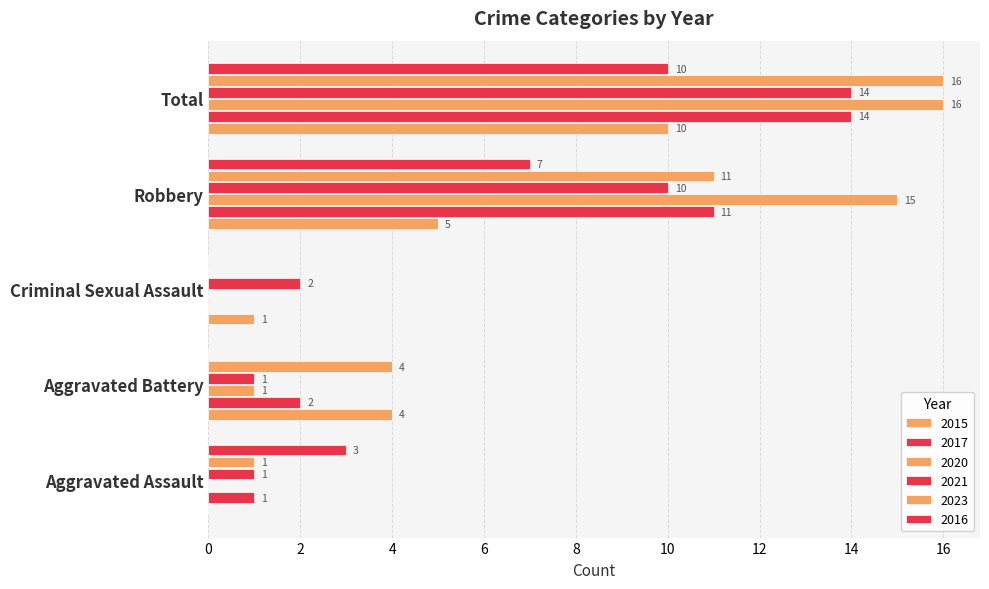

How many distinct data groups are displayed?

6